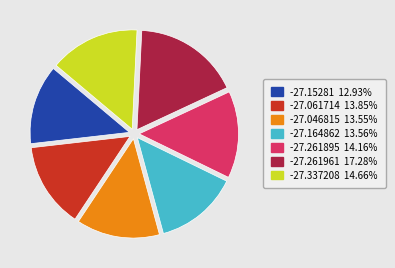

What is the smallest slice in the pie chart?

-27.15281